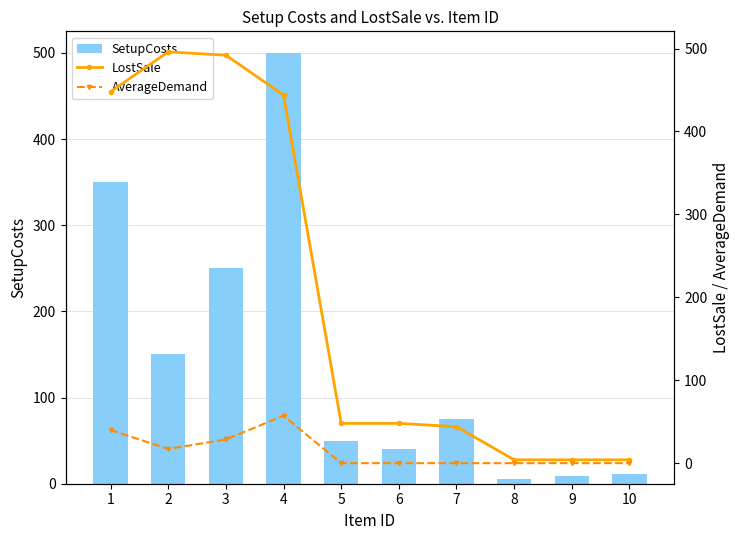

What is the sum of the SetupCosts values at 2 and 6?

190.0